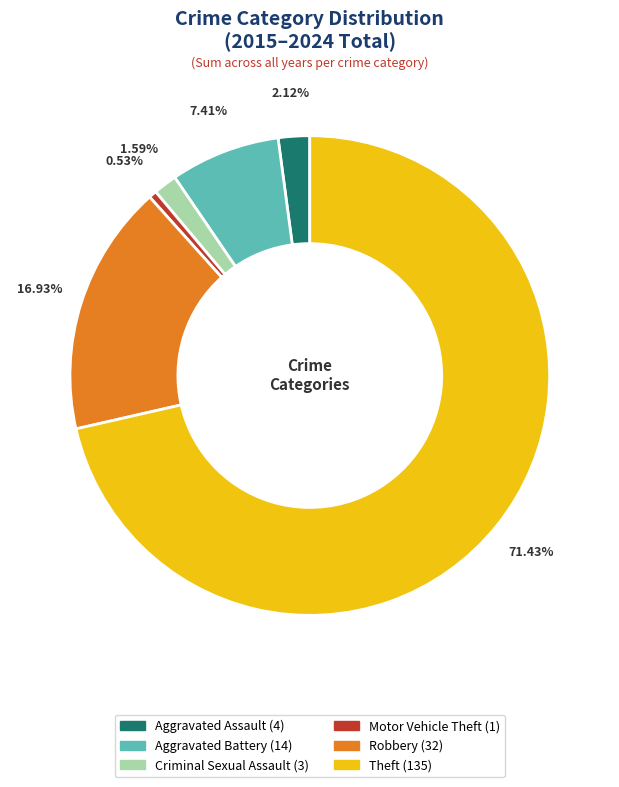

Is there any slice that represents more than half of the pie?

Yes